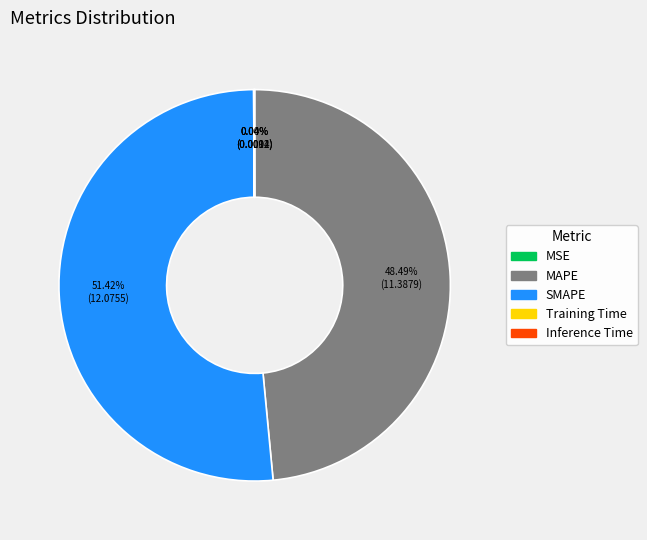

Do MAPE and SMAPE together represent more than half of the pie?

Yes